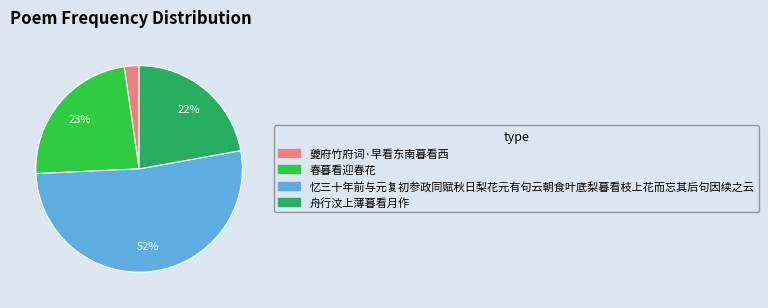

Which slice is the smallest?

夔府竹府词·早看东南暮看西